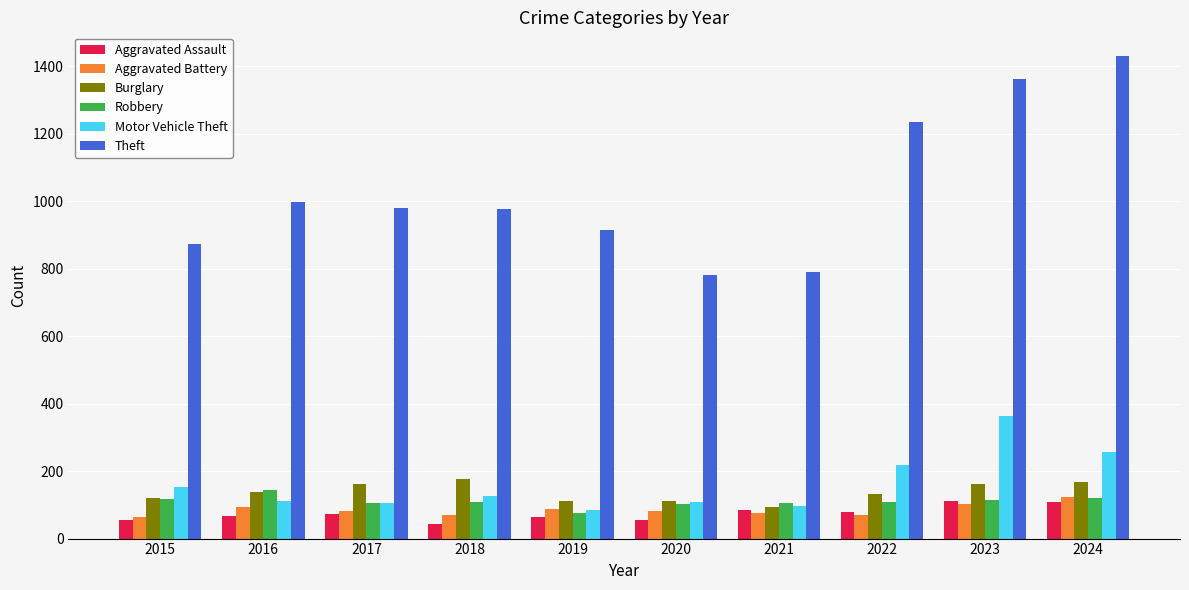

What is the sum of all Robbery values?

1096